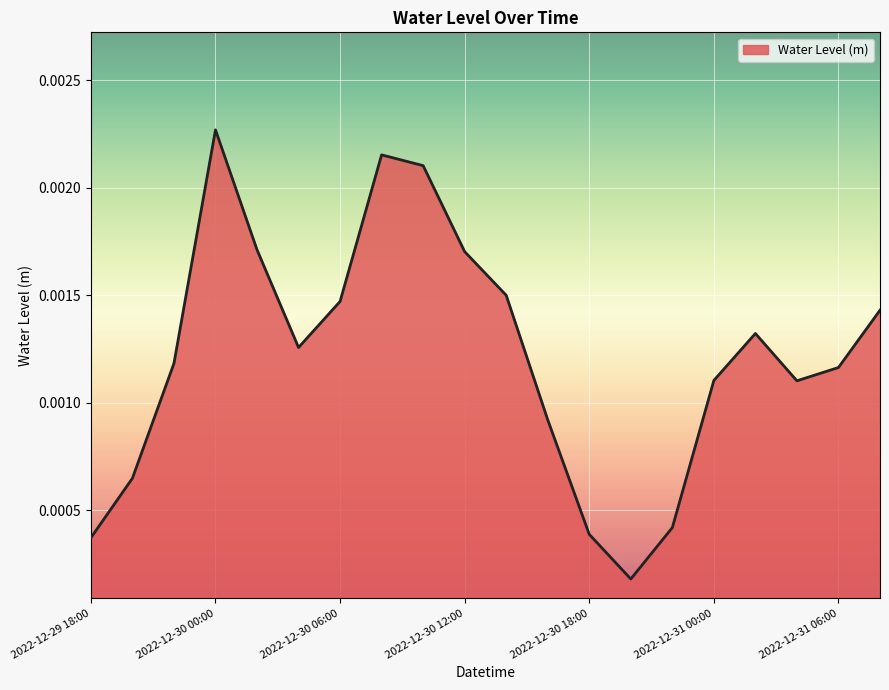

How many lines are shown in the chart?

1